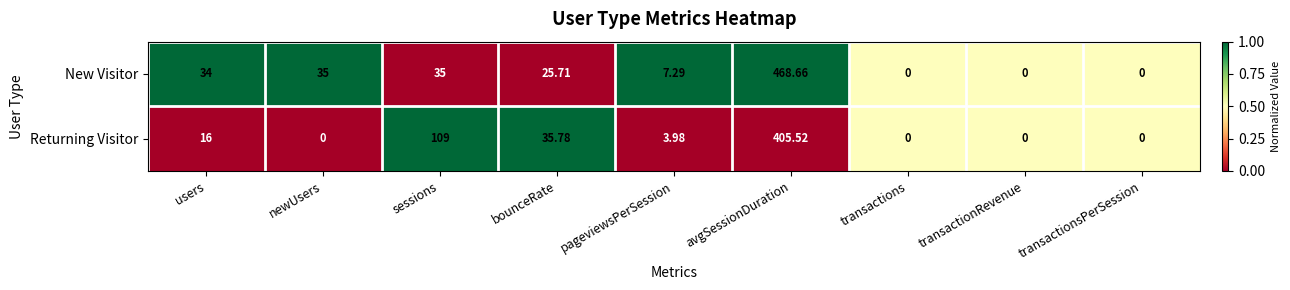

Which series has the widest spread of values?

New Visitor